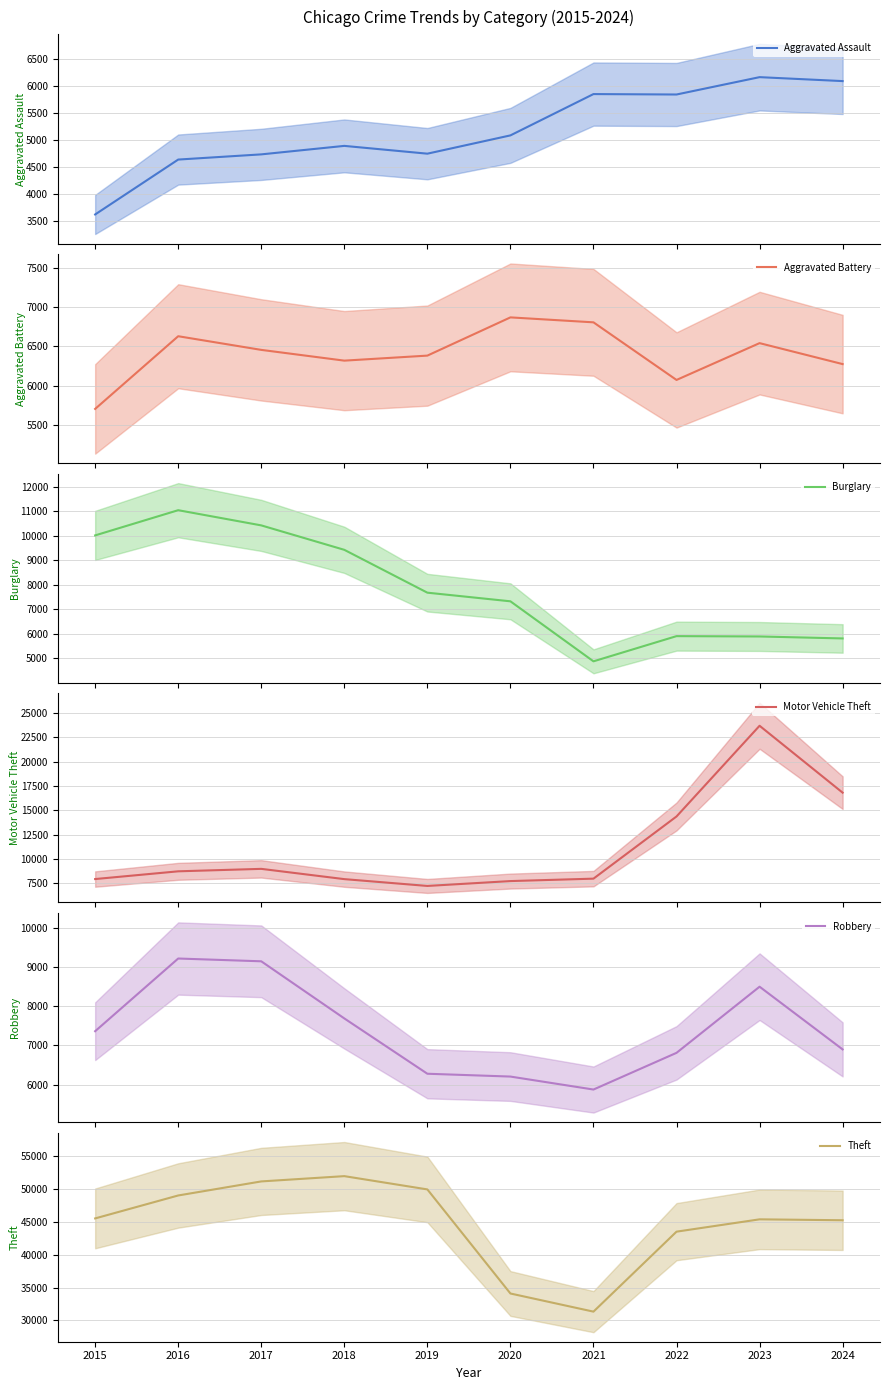

True or false: Aggravated Battery and Aggravated Assault intersect in this chart.

False